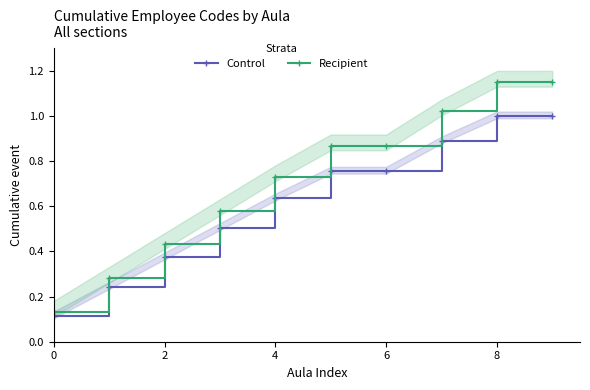

True or false: Control and Recipient intersect in this chart.

False